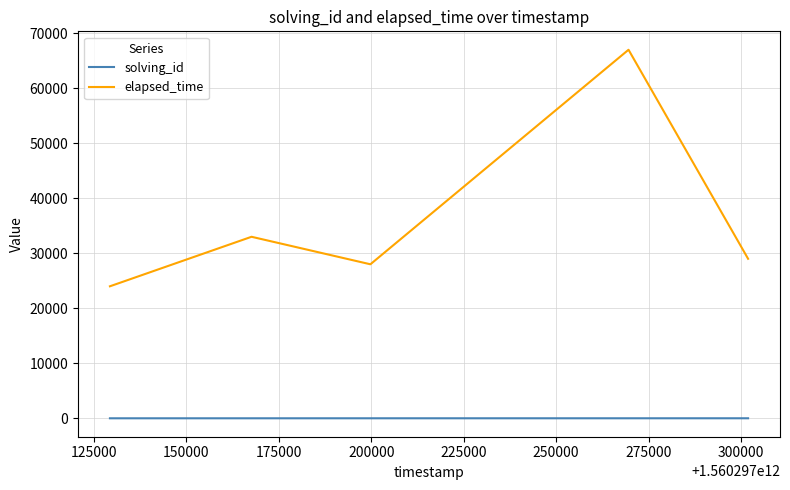

True or false: solving_id and elapsed_time intersect in this chart.

False